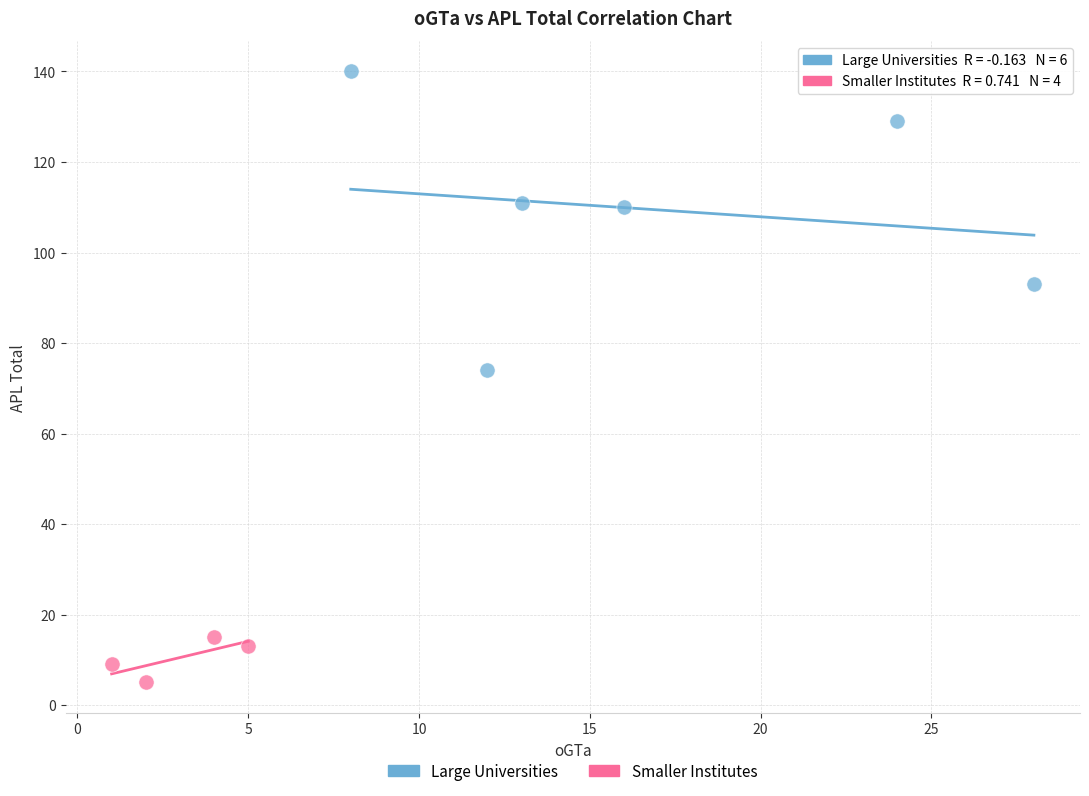

Which series reaches the maximum Y coordinate?

Large Universities